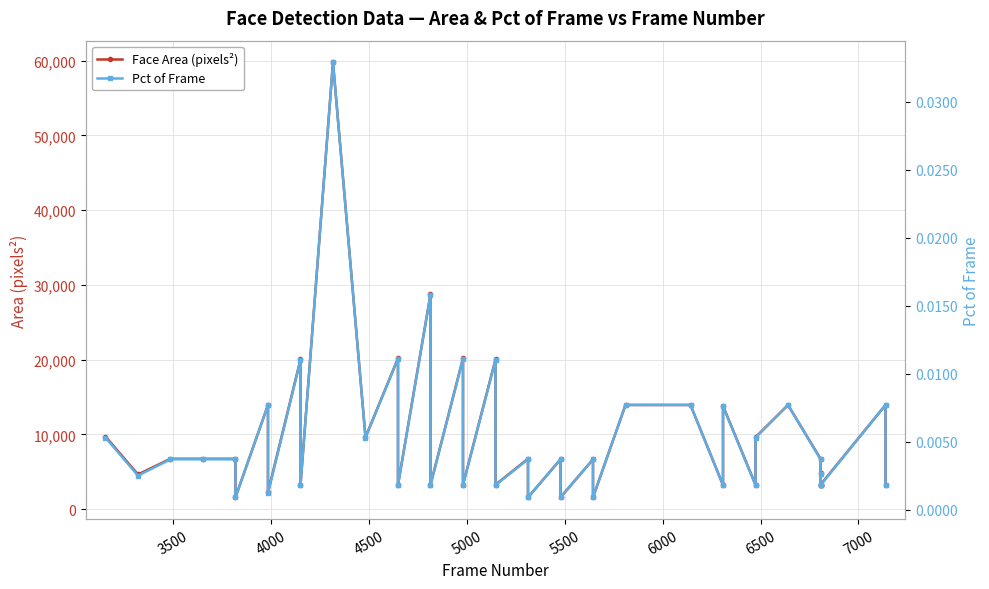

Rank the series by their maximum value, from highest to lowest.

Face Area (pixels²), Pct of Frame